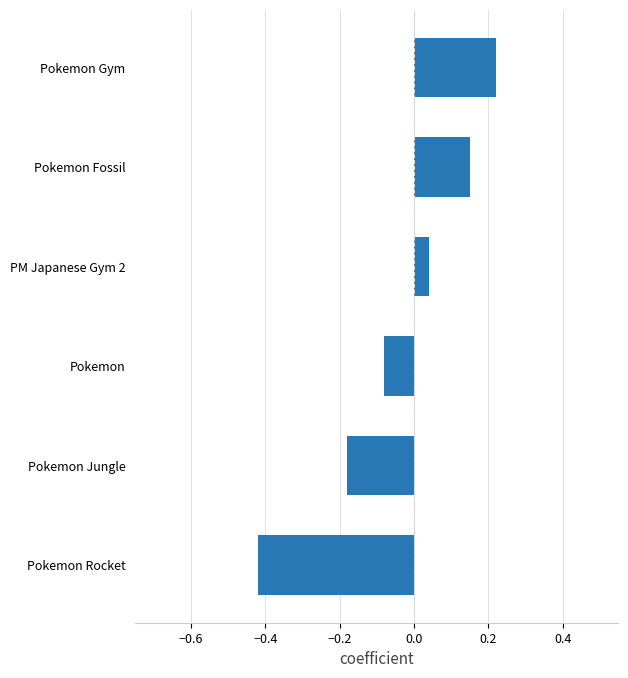

How many data points are less than 0?

3